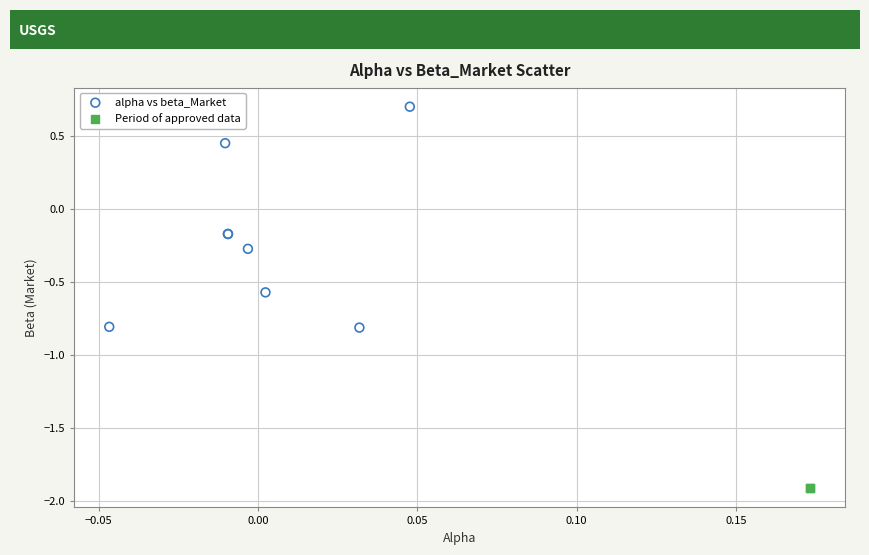

What are all the series names shown in the legend?

alpha vs beta_Market, Period of approved data